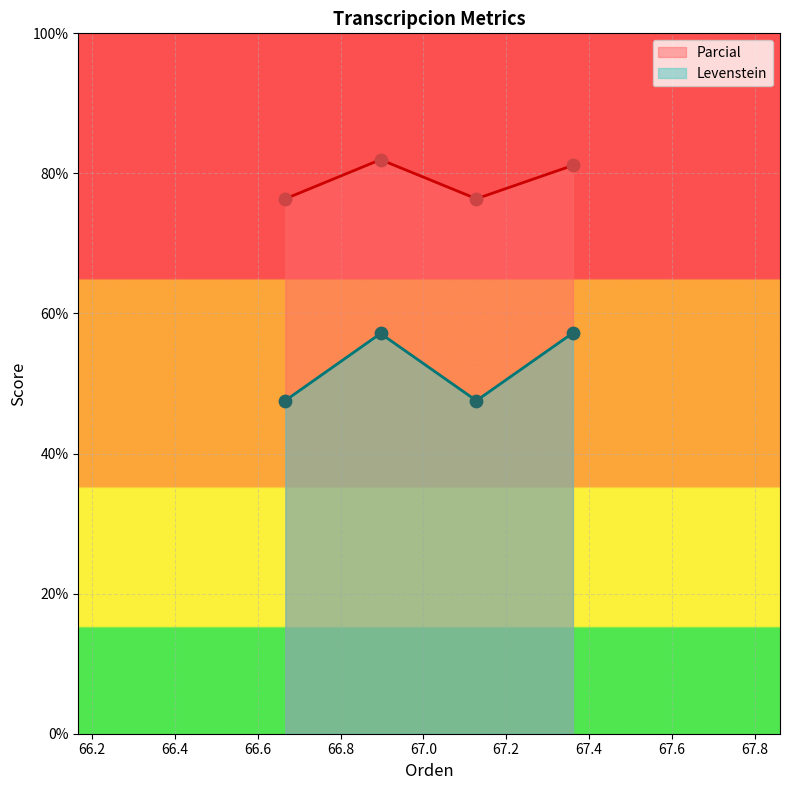

Which series has the largest Y range (max minus min)?

Levenstein